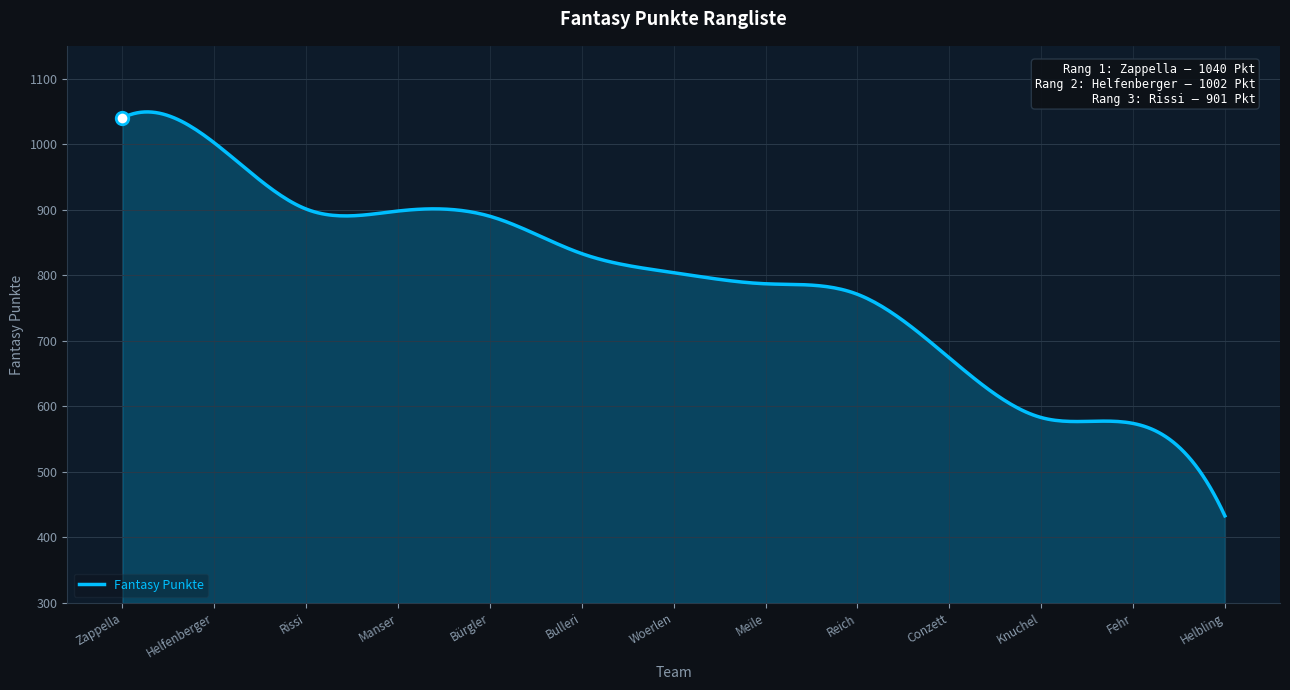

What is the greatest value displayed?

1049.2